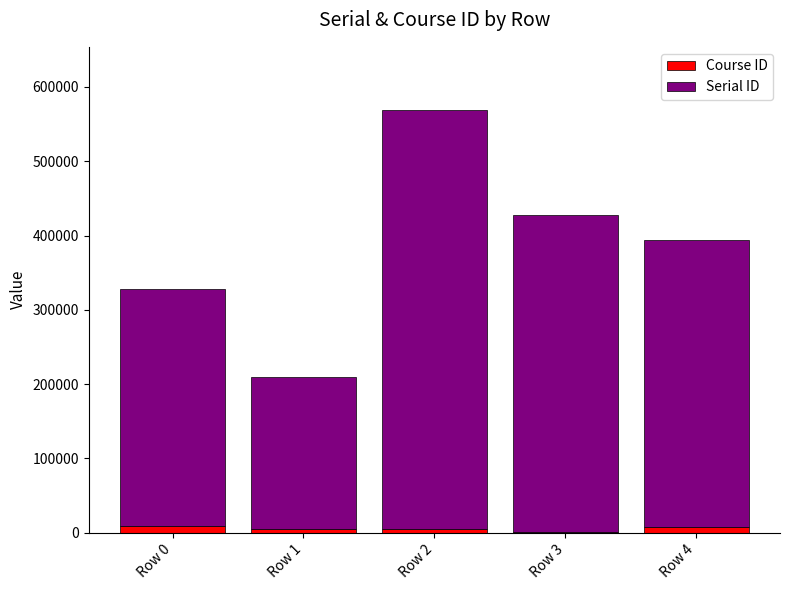

At which category is the sum across all series the highest?

Row 2